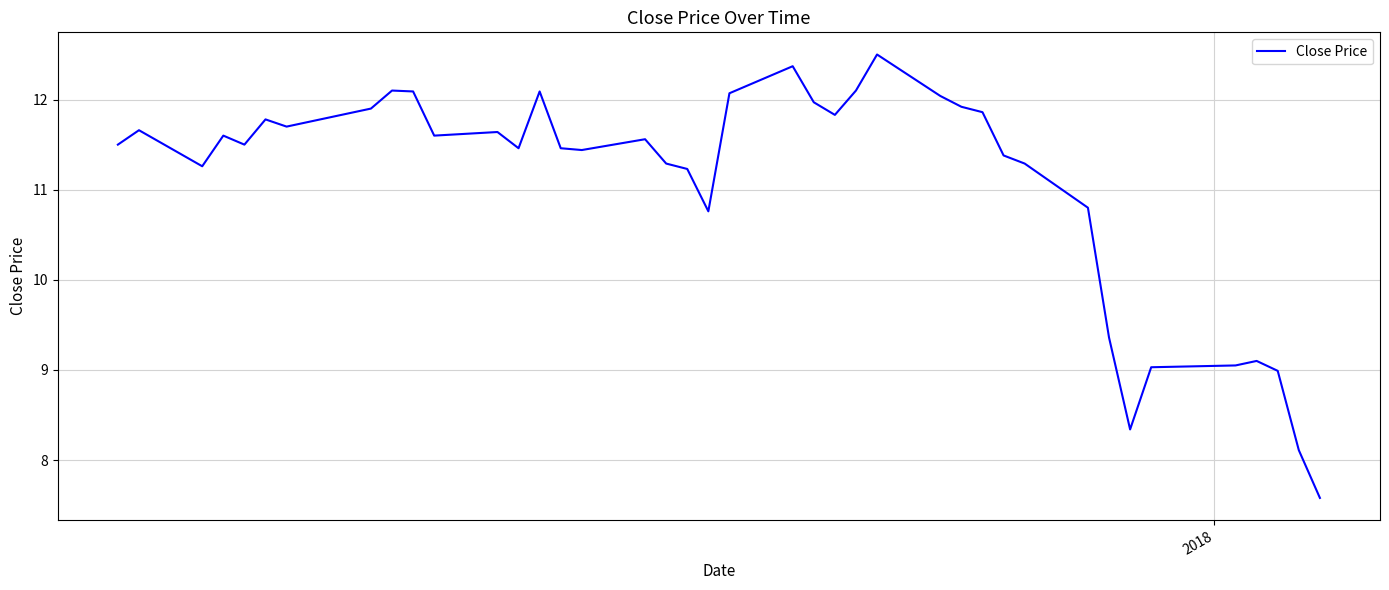

What is the difference between the maximum and minimum values?

4.9